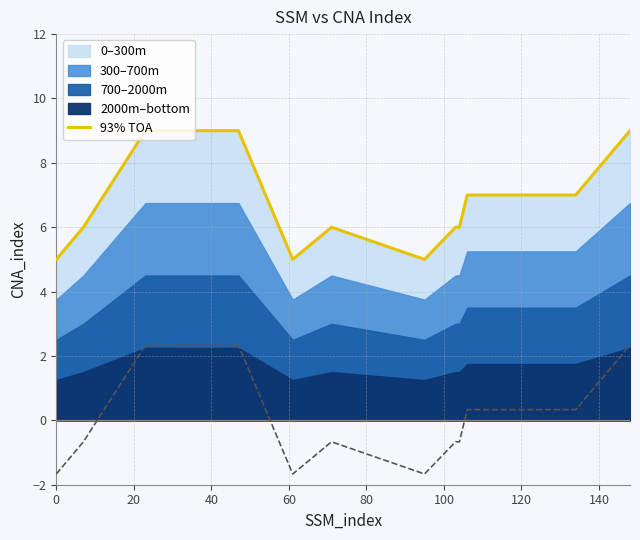

True or false: there are more than 1 points higher than both neighbors.

False